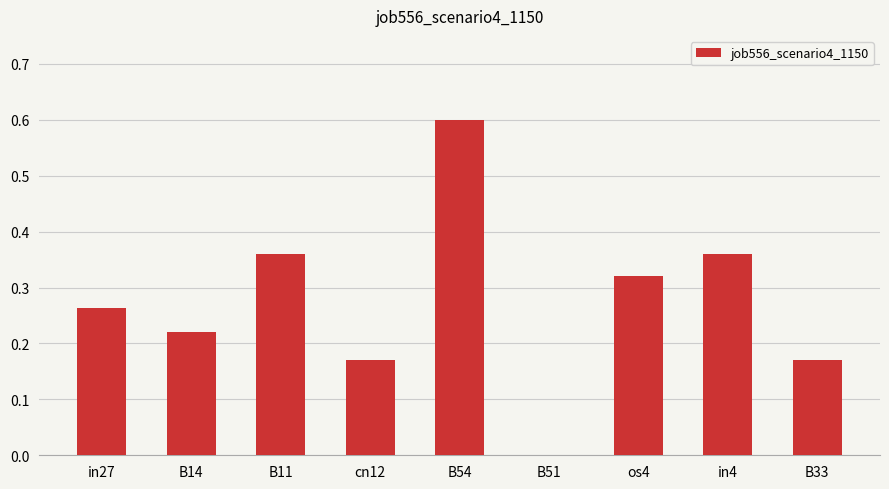

What is the greatest value displayed?

0.6